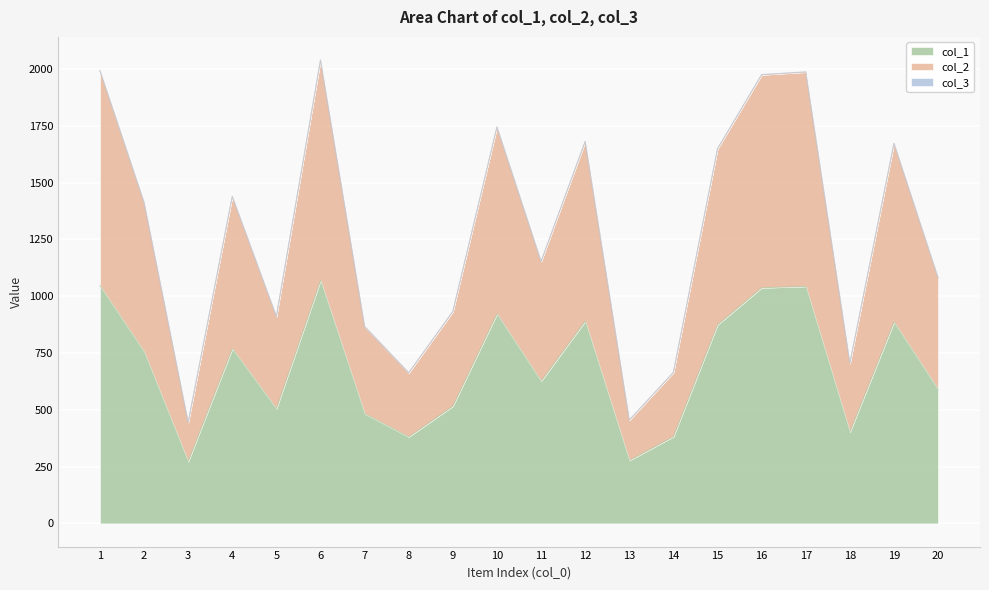

The value of col_1 at 9 is 516. True or false?

True